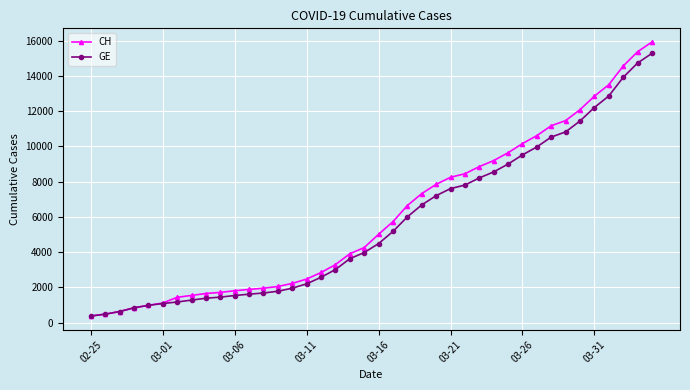

What is the value of the CH point at the 32nd from the left?

10613